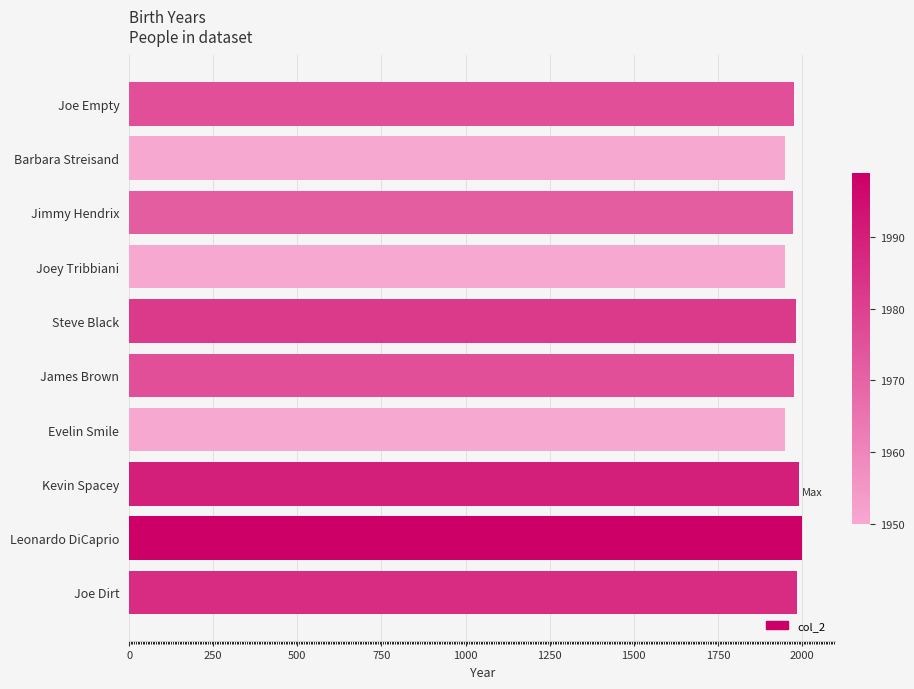

What is the difference between the maximum and minimum values?

49